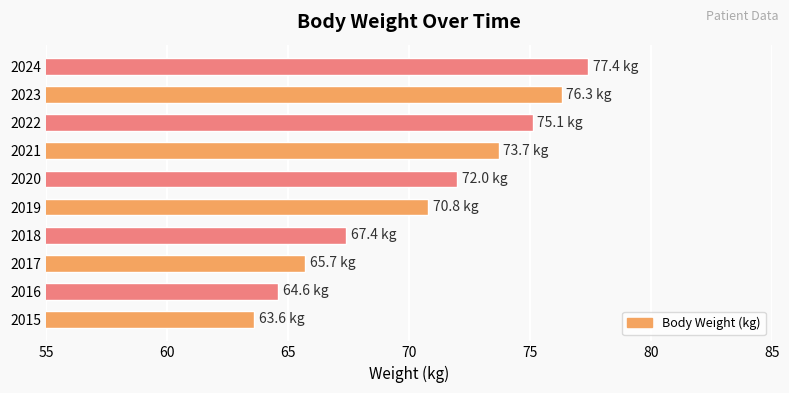

What is the greatest value displayed?

77.4